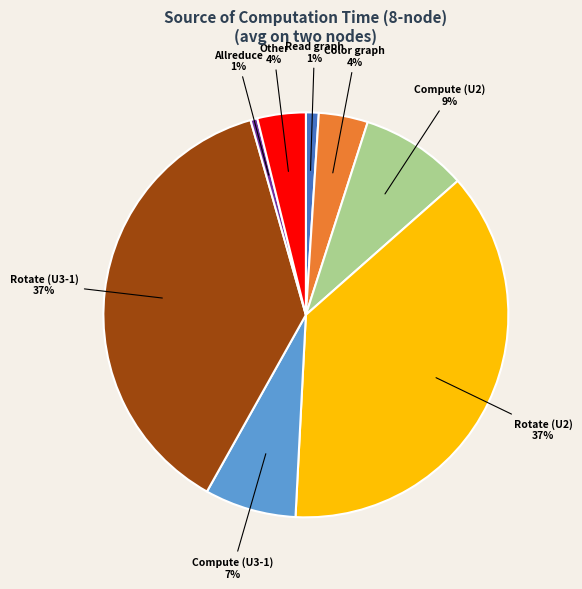

True or false: Color graph accounts for 16% of the total.

False